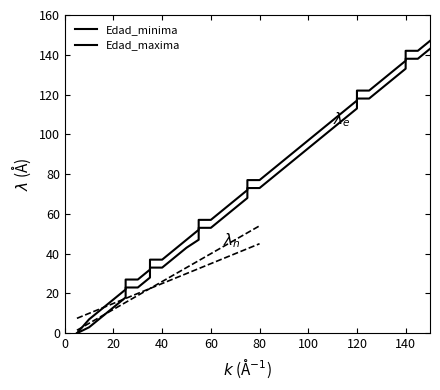

True or false: Edad_minima and Edad_maxima cross at least once.

False